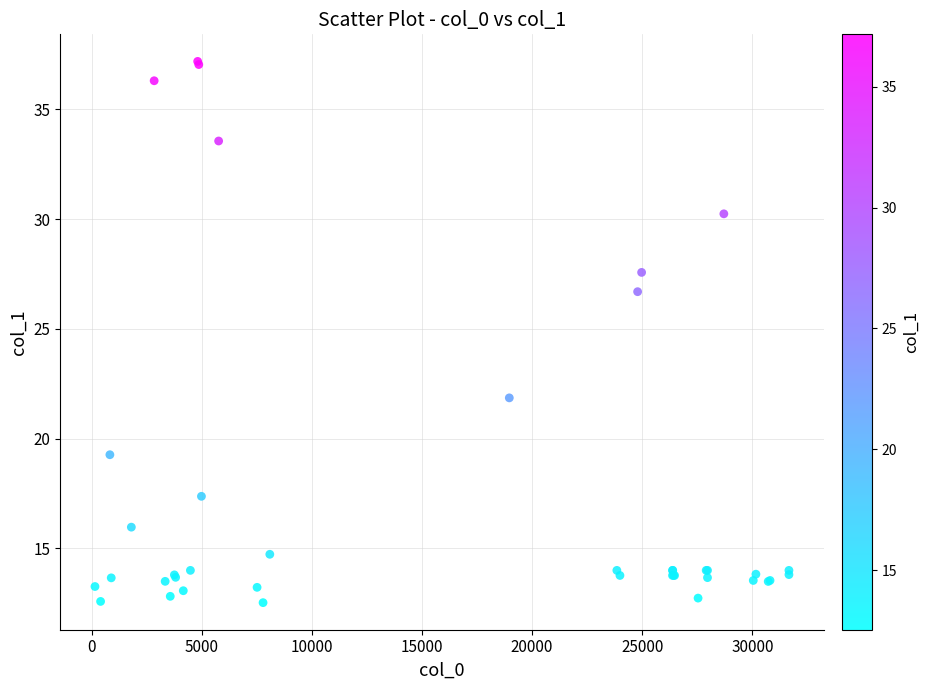

What Y value in the scatter plot is closest to 24?

21.9